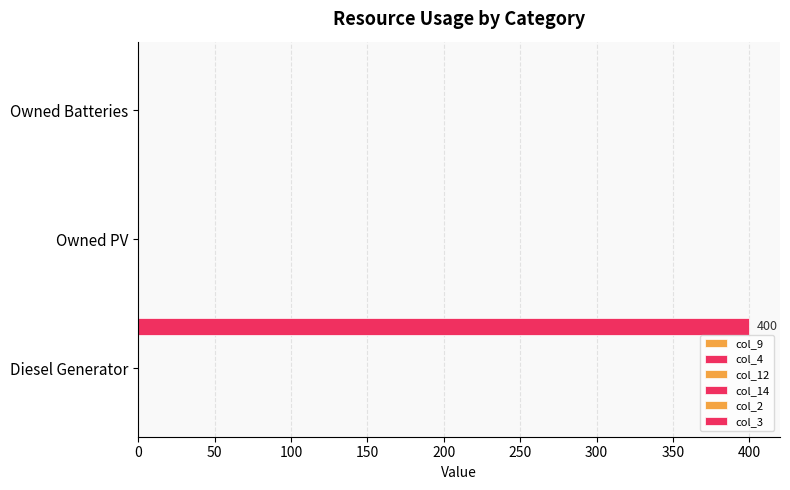

How many categories are shown in the chart?

3